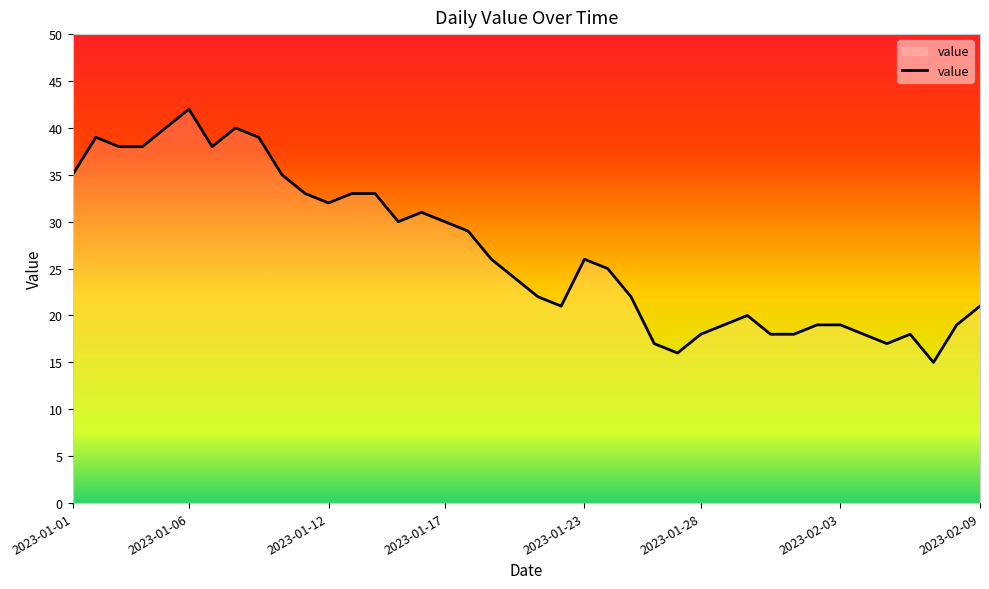

What is the average value?

27